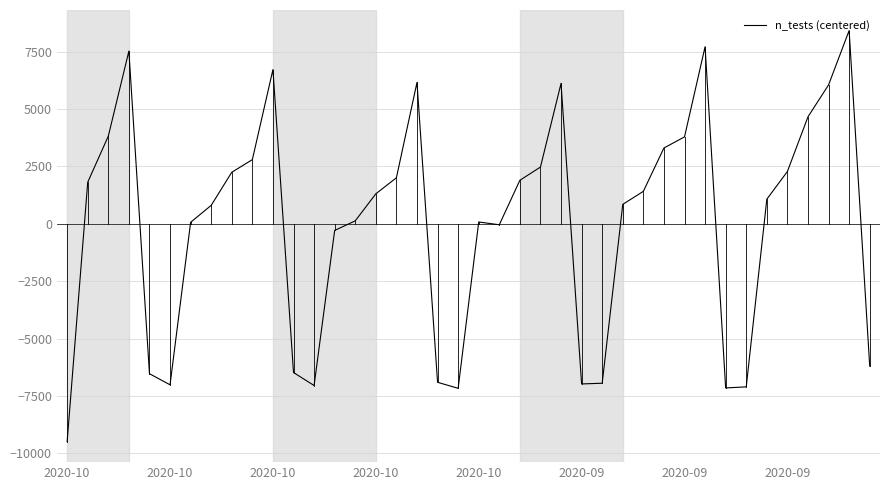

What is the minimum value shown in the chart?

-9490.3